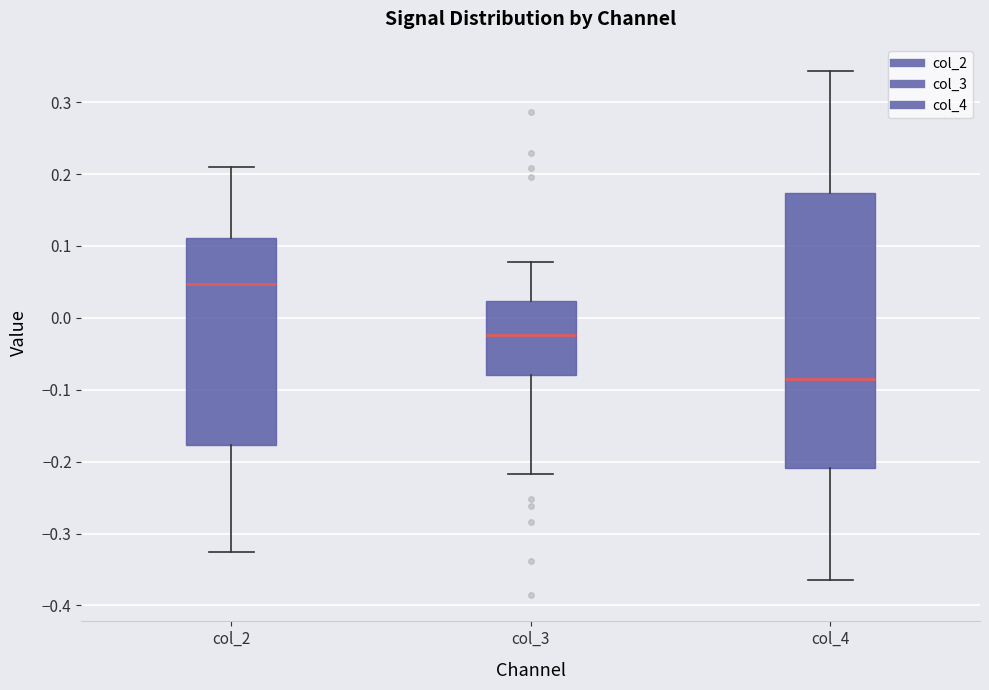

Reading left to right, read every box against the y-axis: the position of its median line, the range the box covers, and the ends of its whiskers. The values are not printed on the chart, so give them approximately, as read against the axis.

col_2: median 0.05, box -0.18 to 0.11, whiskers -0.33 to 0.21
col_3: median -0.02, box -0.08 to 0.02, whiskers -0.22 to 0.08
col_4: median -0.08, box -0.21 to 0.17, whiskers -0.36 to 0.34